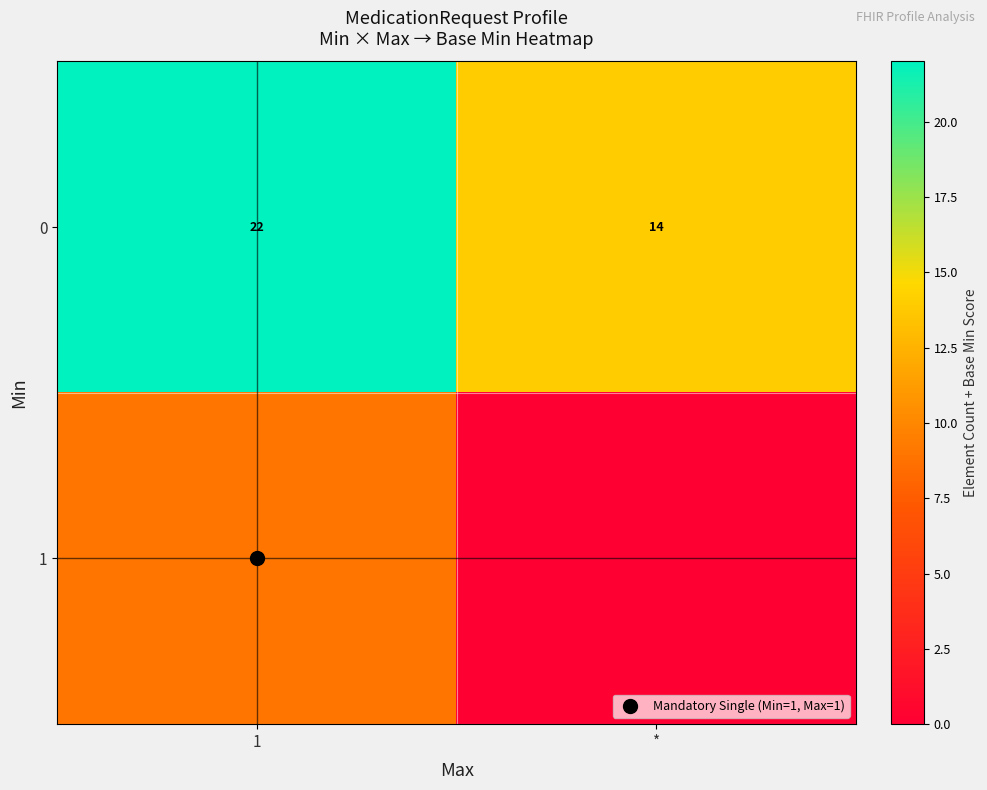

True or false: 0 has a value of 31 at 1.

False